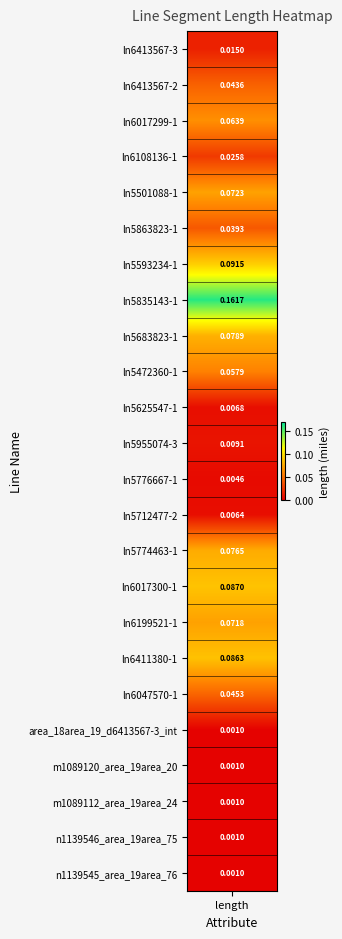

Is it true that the value at m1089120_area_19area_20 is 0.0?

True